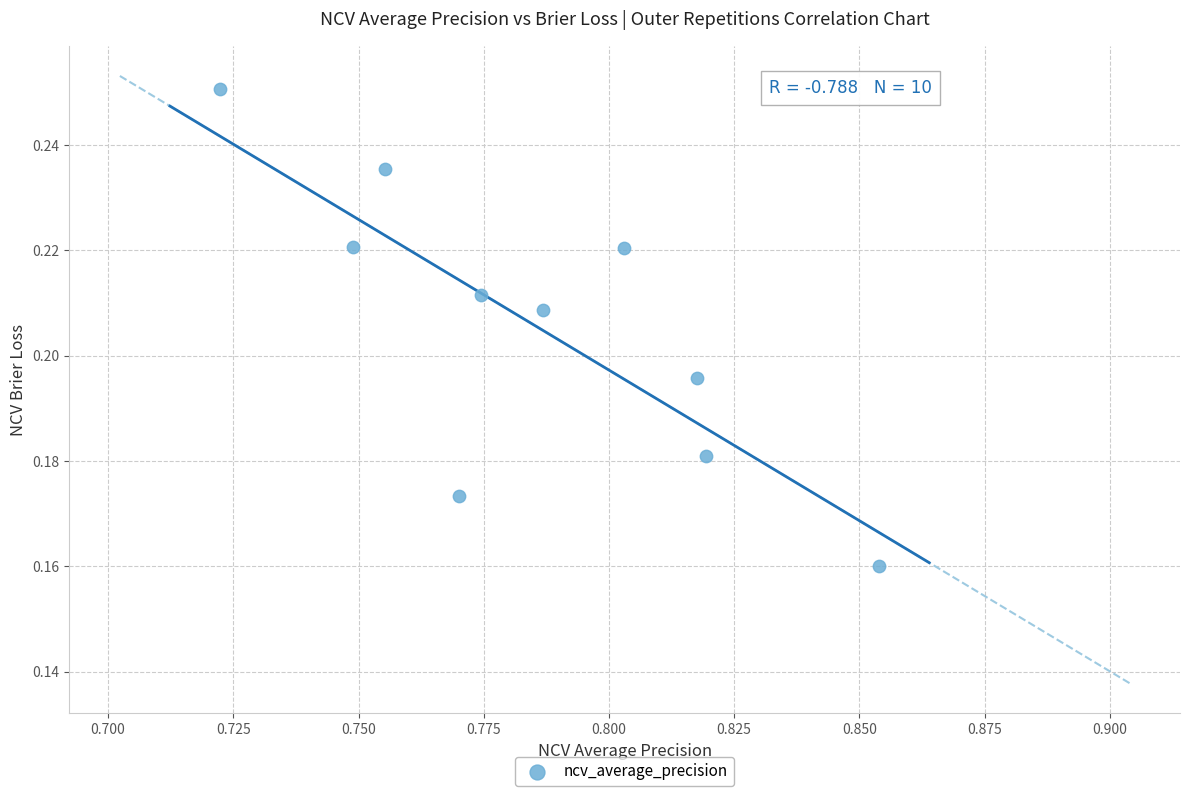

What is the average X value?

0.8